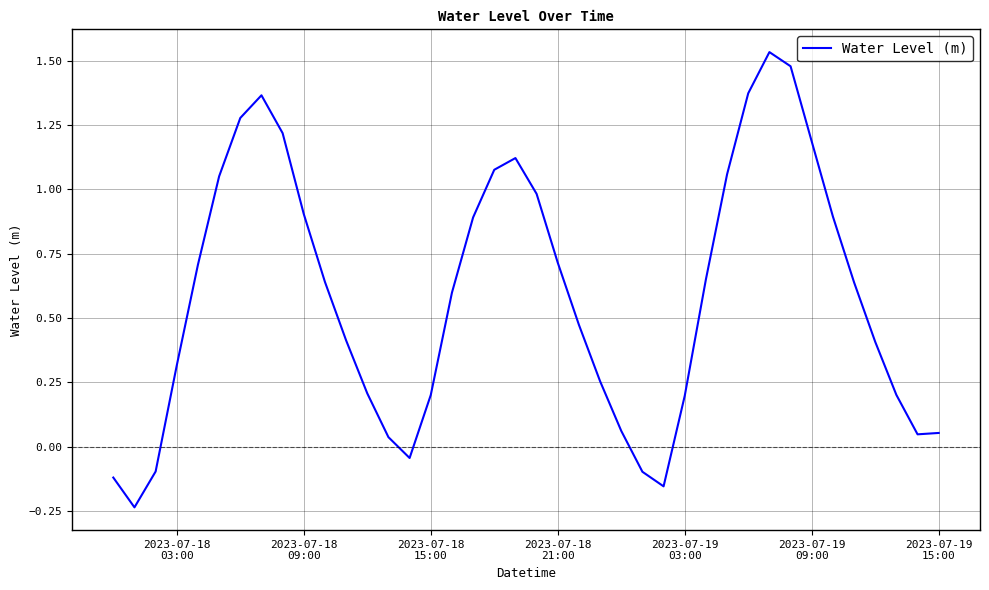

How many categories are shown in the chart?

40